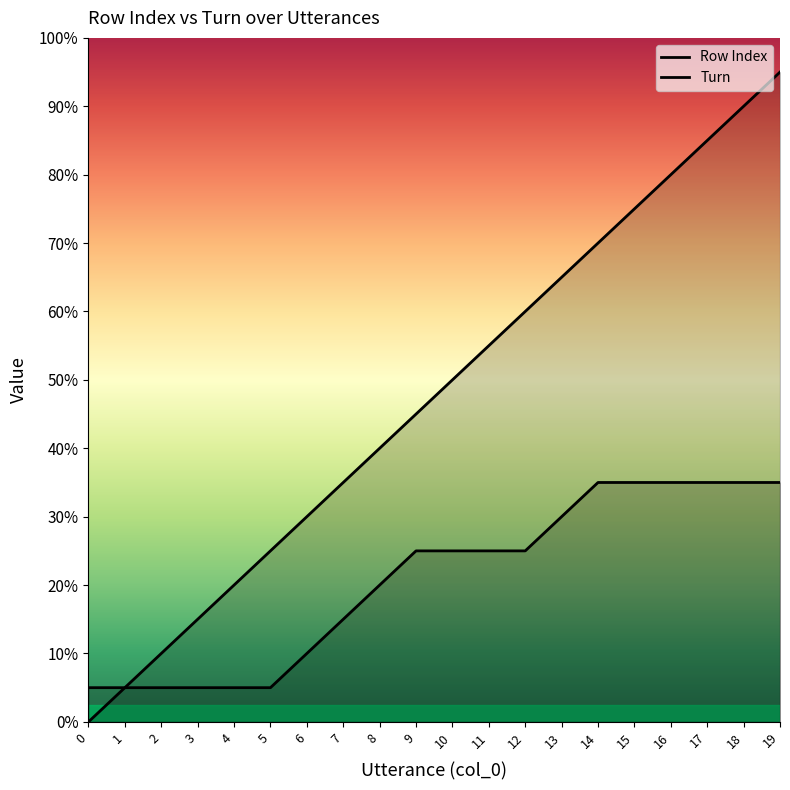

Does the chart have visible grid lines?

No